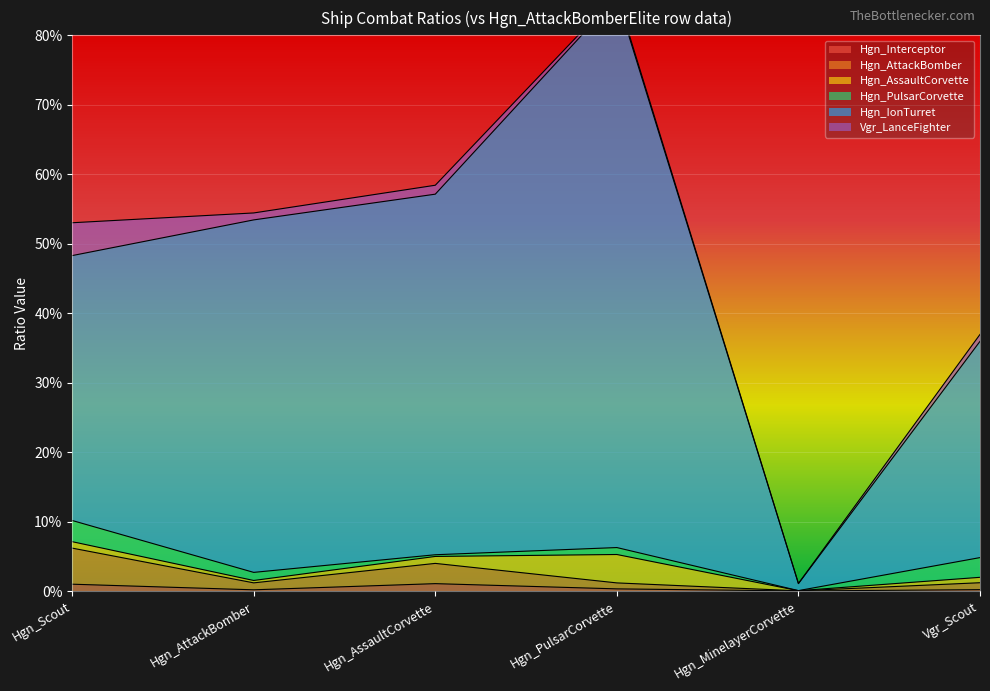

Which label corresponds to the smallest value in the chart?

Hgn_MinelayerCorvette